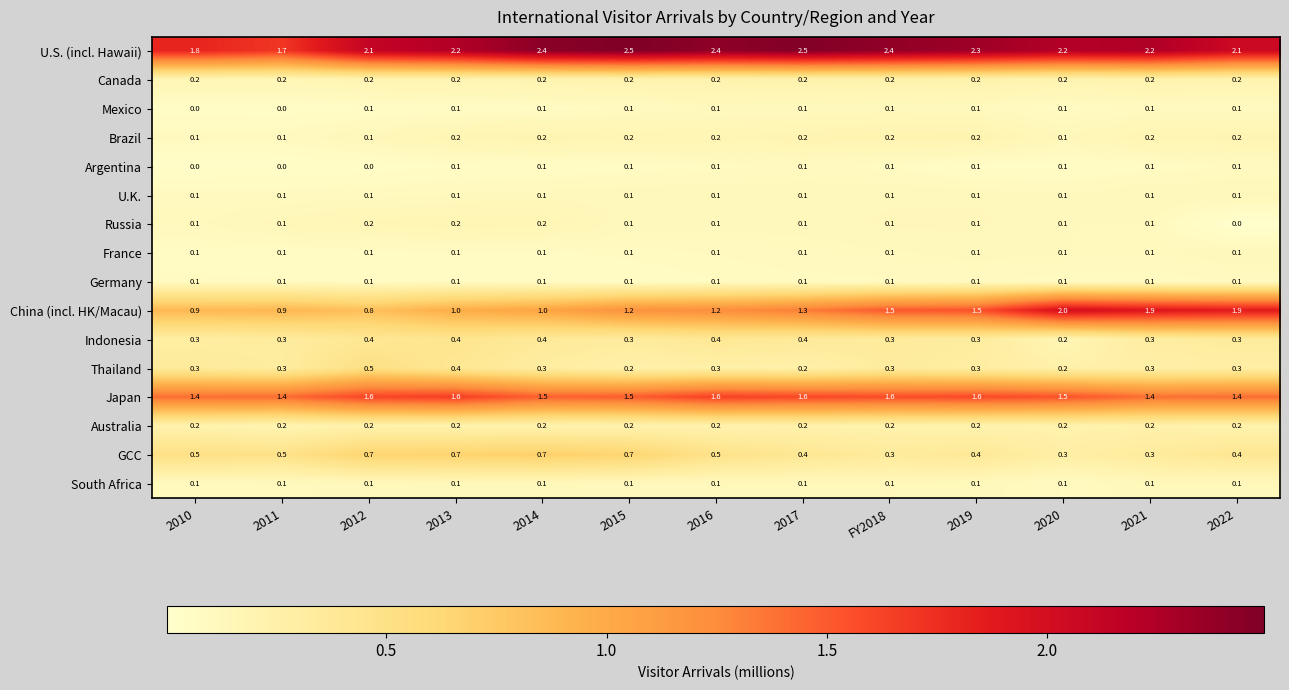

What is the sum of all South Africa values?

1.3